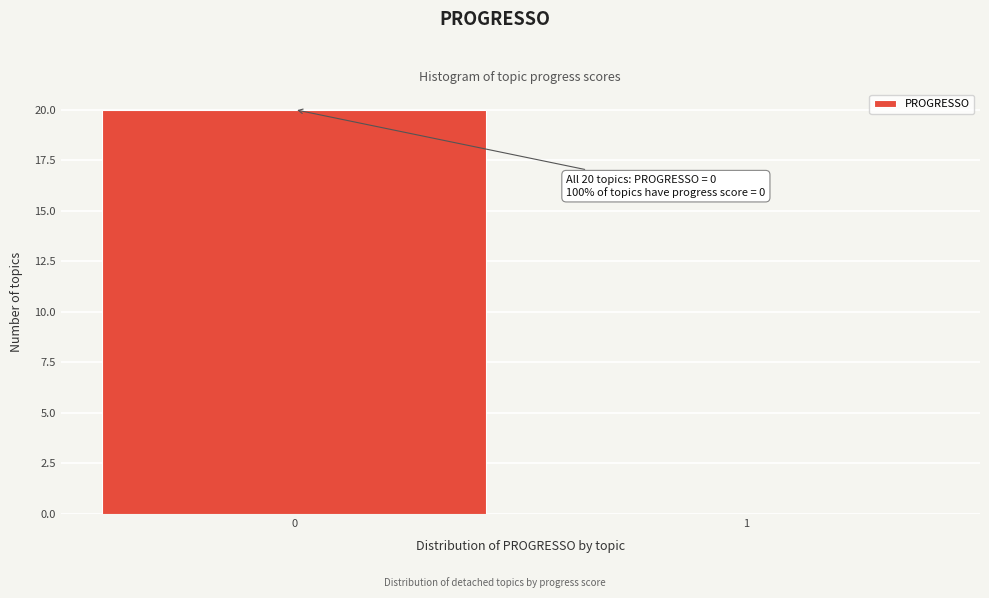

Reading left to right, transcribe all the data shown in this chart.

0=20	1=0